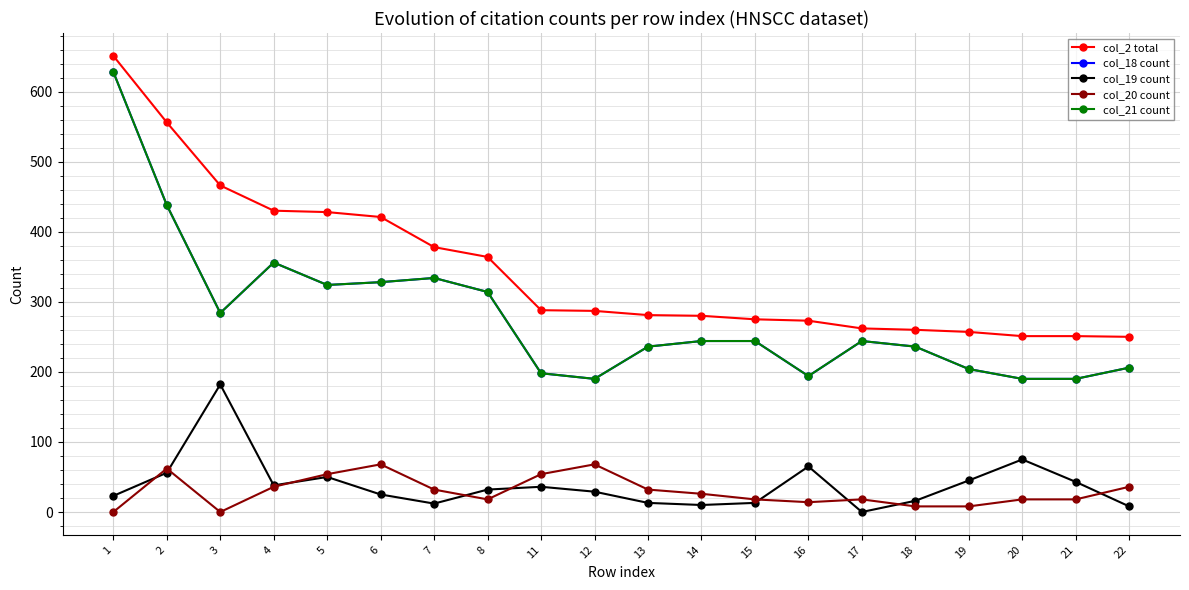

Rank the series at 5 from lowest to highest value.

col_19 count, col_20 count, col_18 count, col_21 count, col_2 total